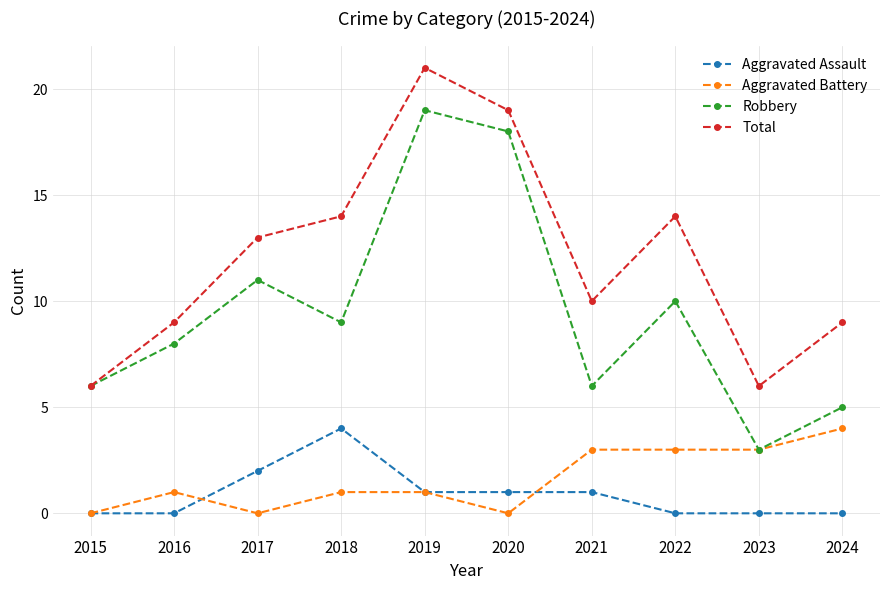

What is the difference between the highest and lowest values at 2024?

9